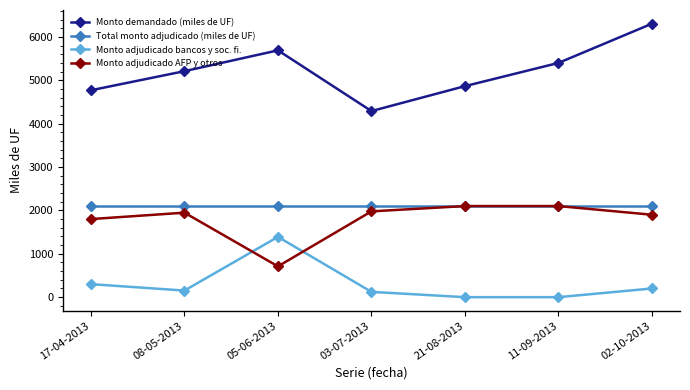

True or false: Monto adjudicado AFP y otros has a value of 2100 at 21-08-2013.

True